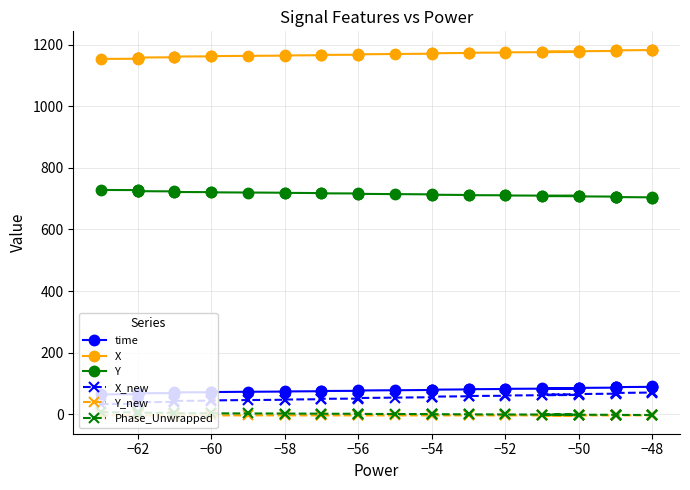

Is it true that Y_new equals -1.4 at −52?

False